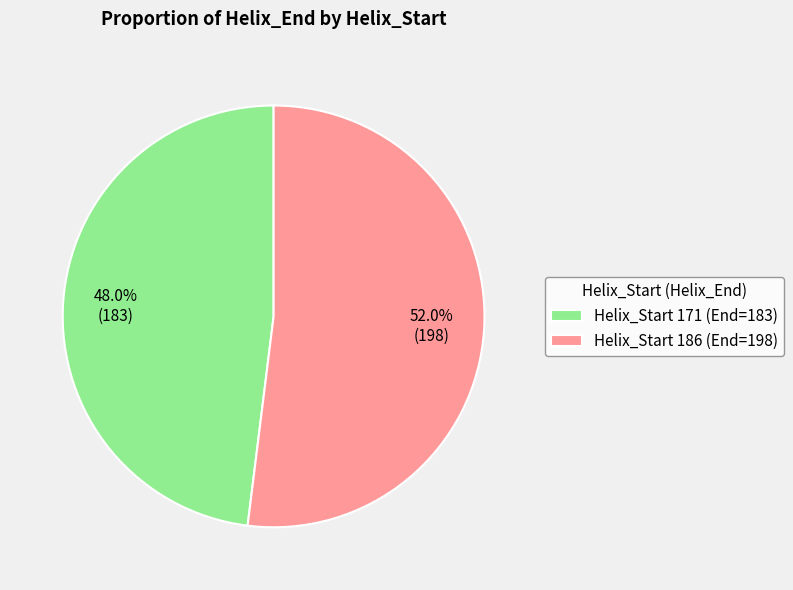

How much of the chart is everything except Helix_Start 171 (End=183)?

52.0%